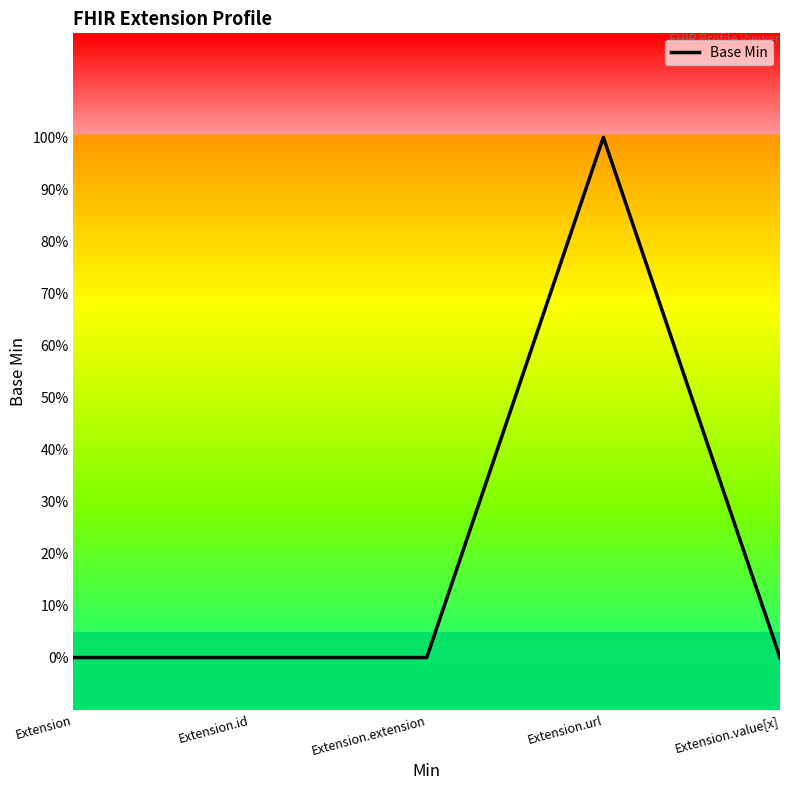

How many categories are shown in the chart?

5